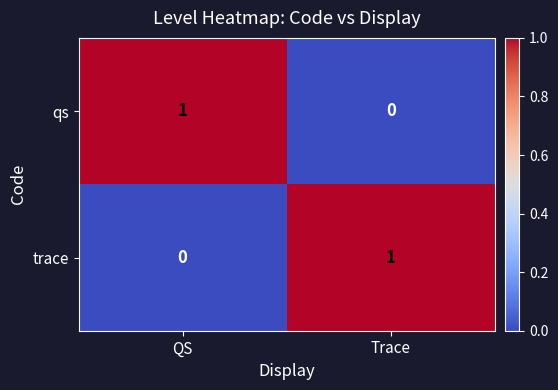

The value of qs at Trace is 1. True or false?

False